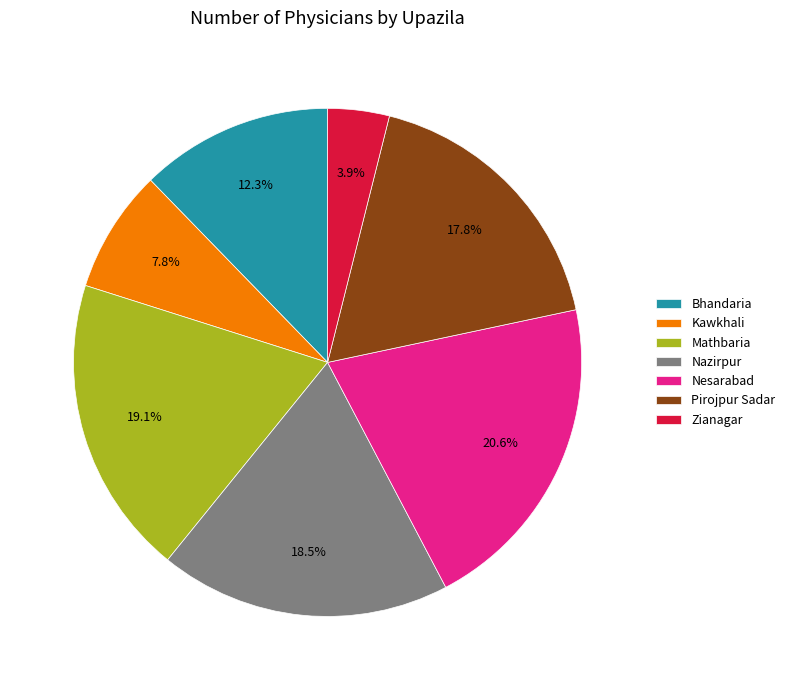

What is the largest slice in the pie chart?

Nesarabad